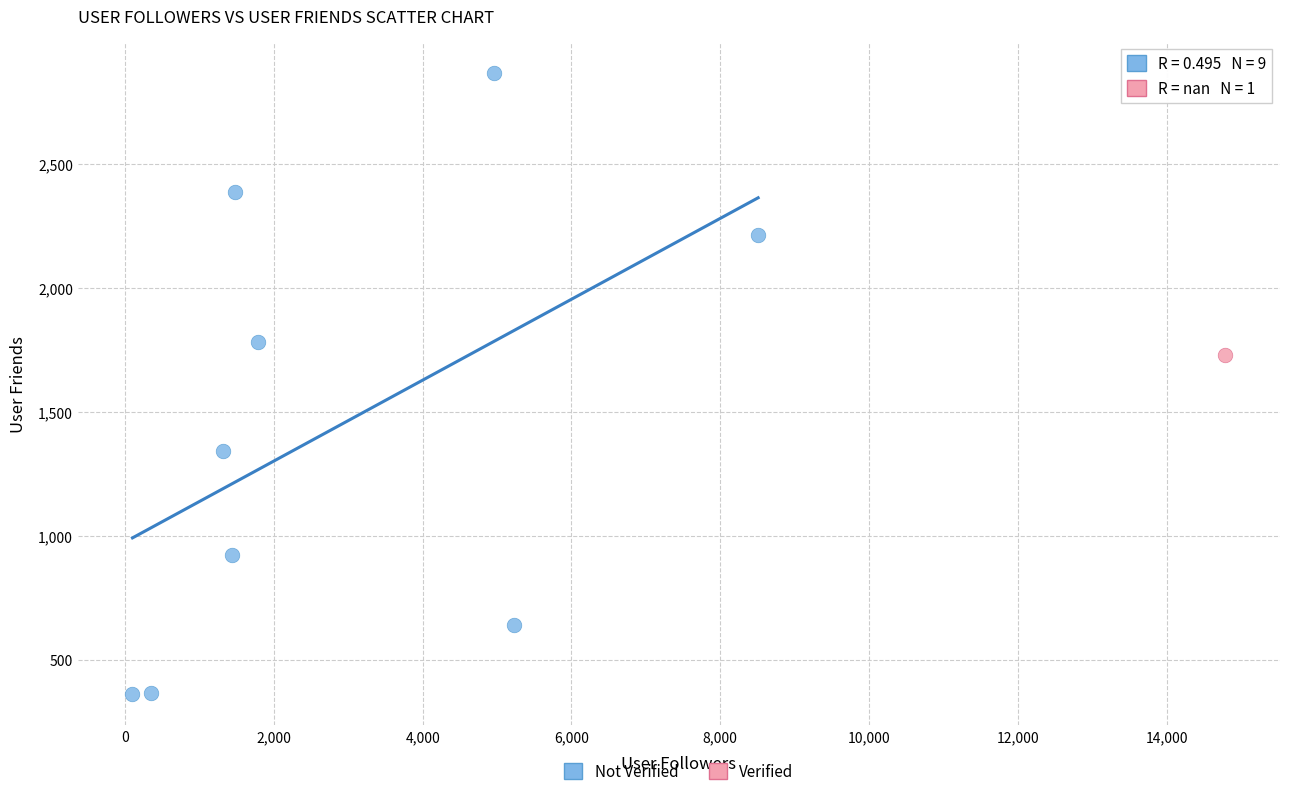

What are all the series names shown in the legend?

Not Verified, Verified